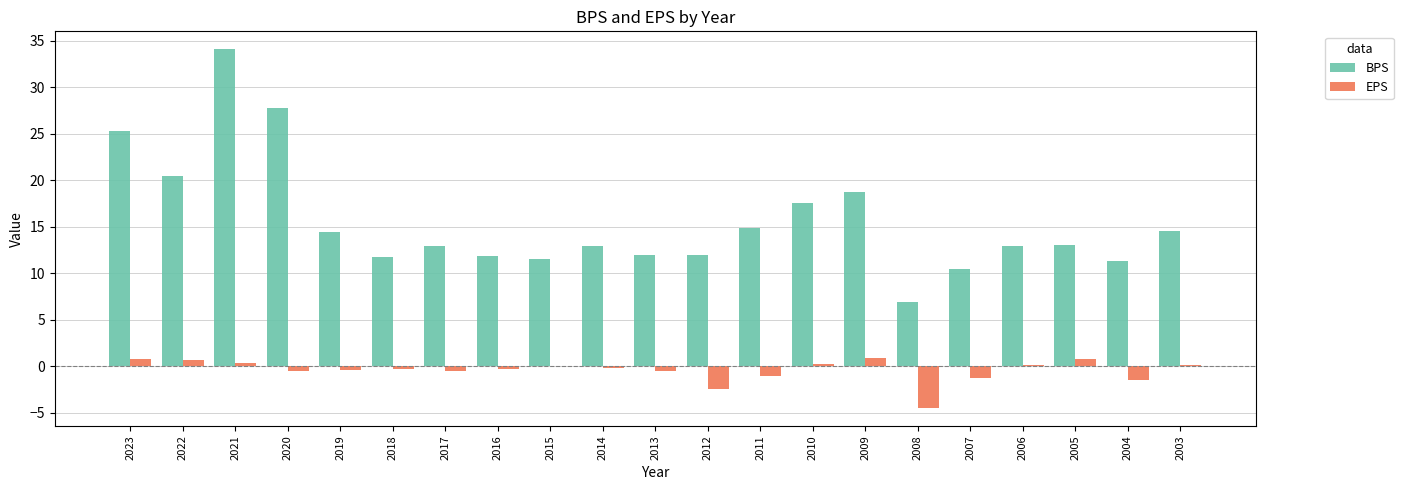

How many groups of bars are there?

21